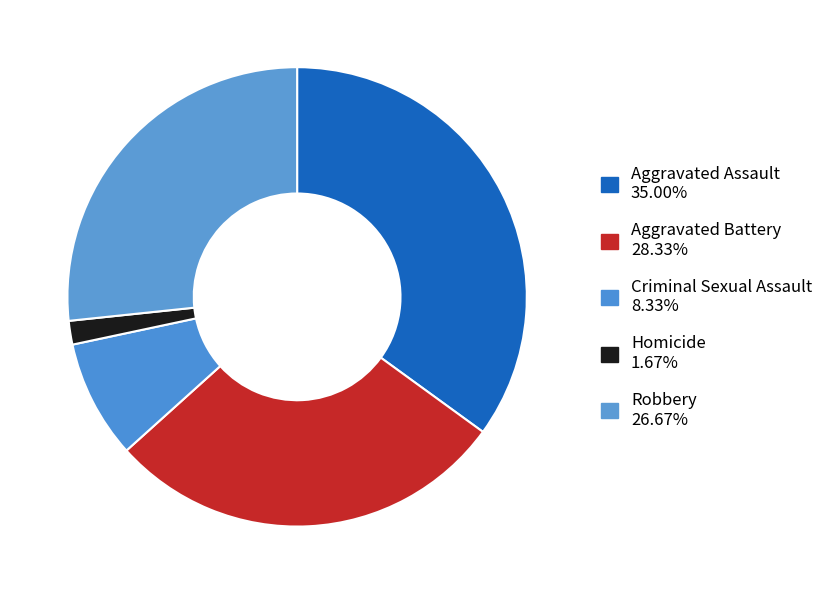

What is the ratio of the value at Criminal Sexual Assault to the value at Robbery?

0.3